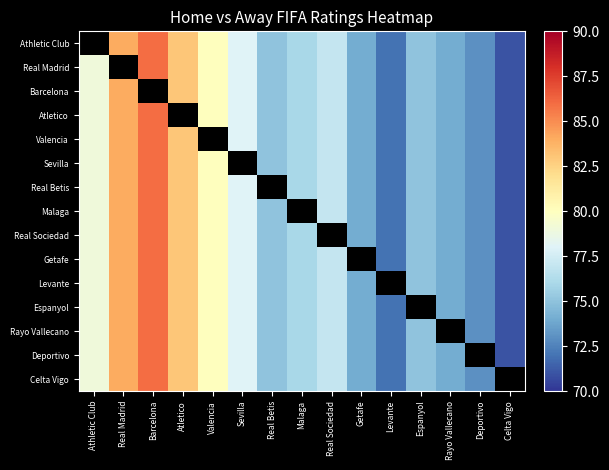

What is the smallest value displayed?

71.0